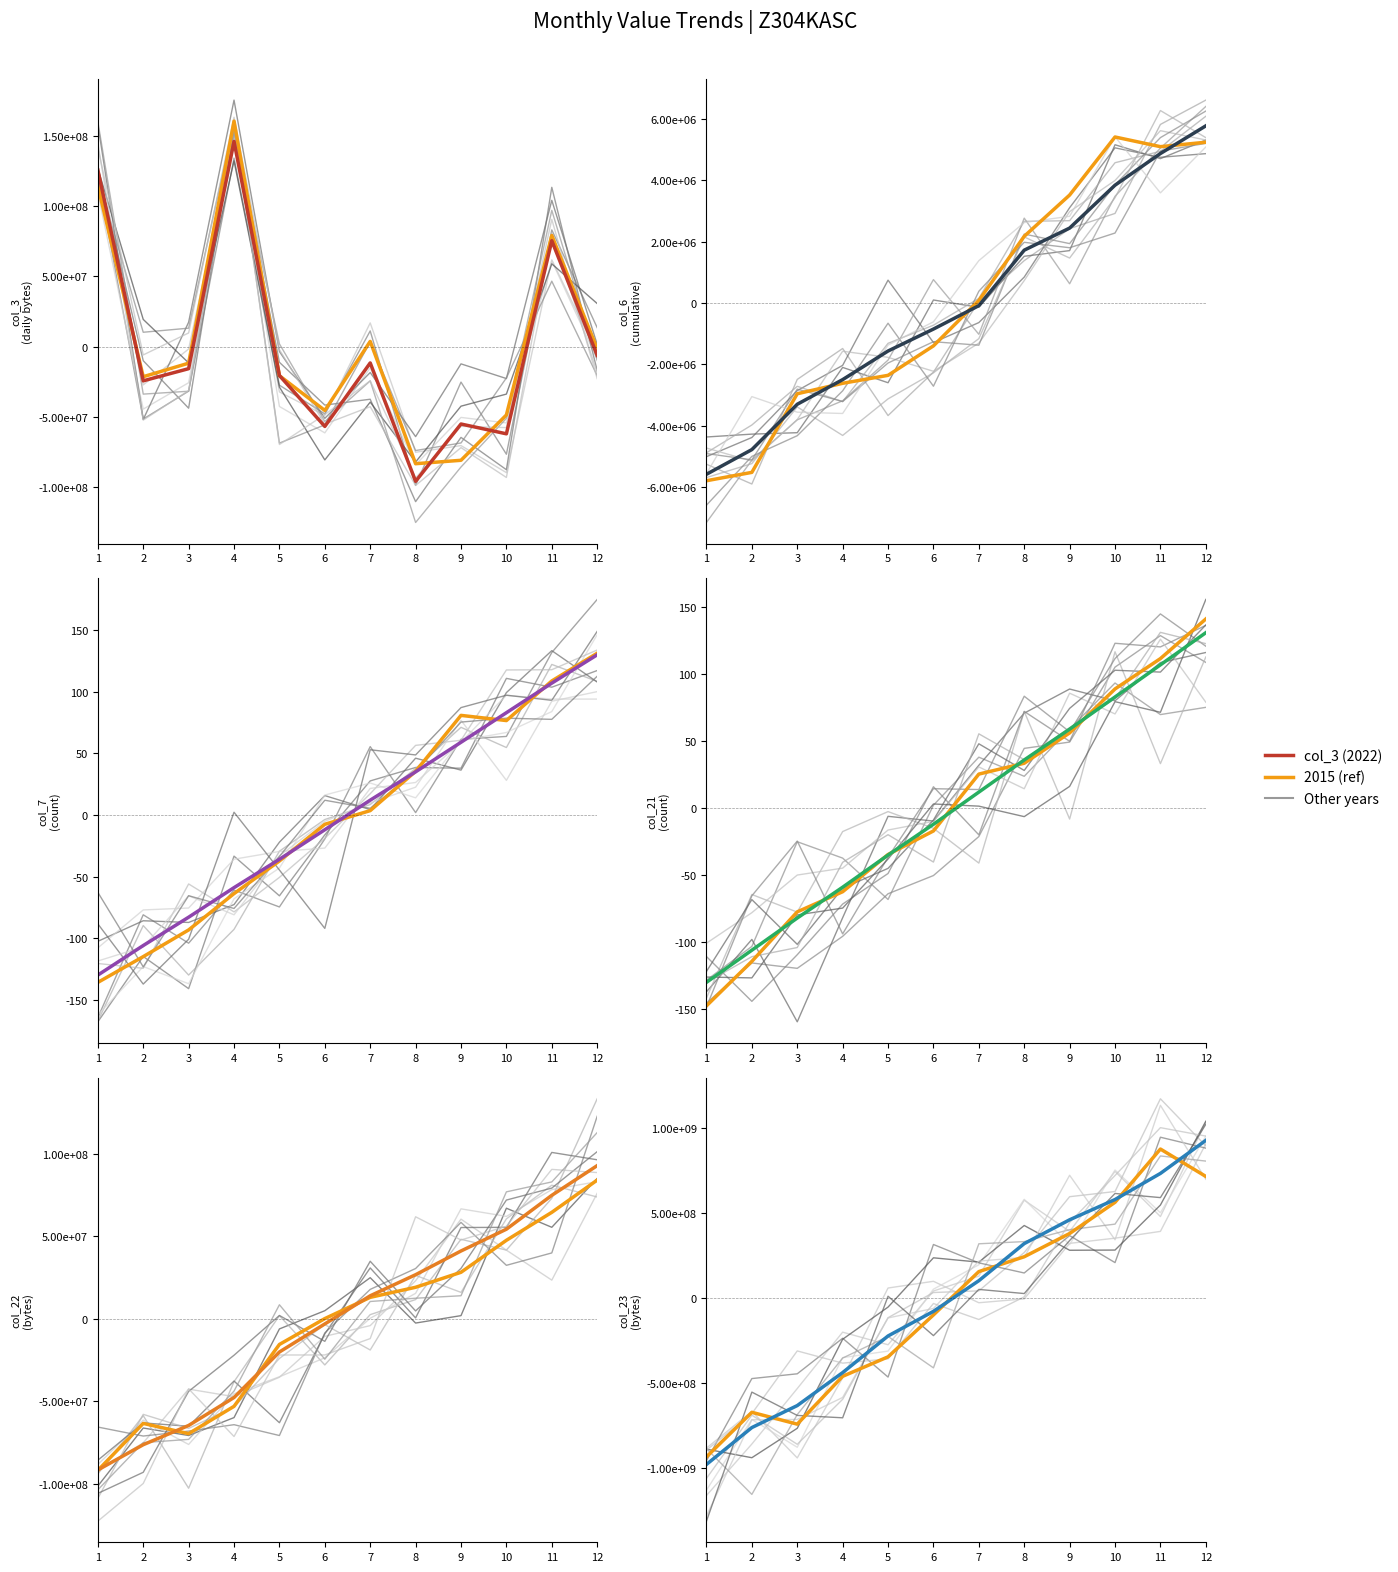

How many intersections are there between col_3 and col_22?

3